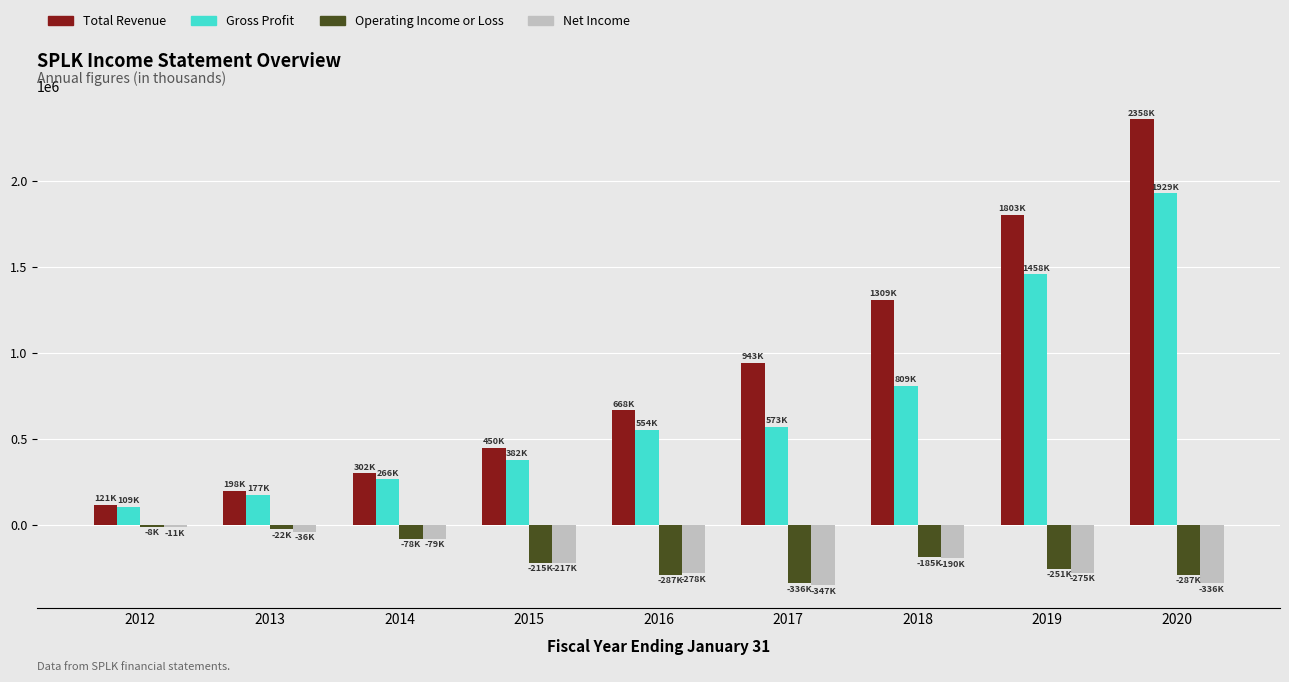

Which series changed the most between 2015 and 2019?

Total Revenue